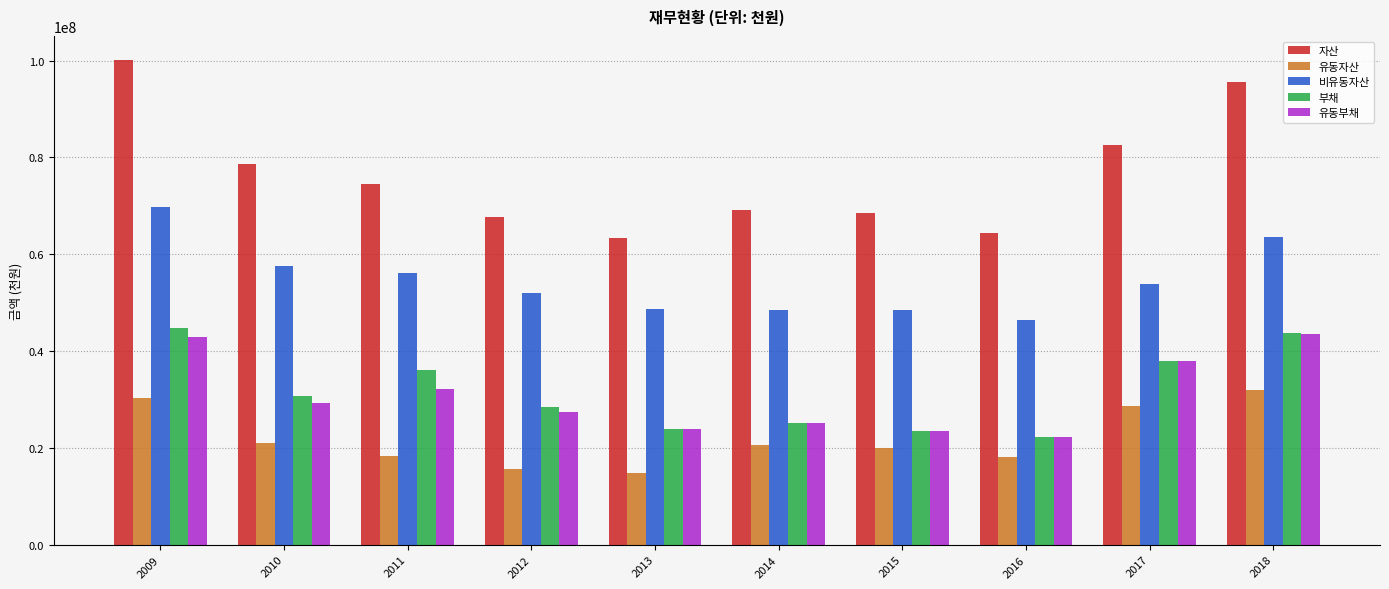

What is the difference between the 비유동자산 values at 2015 and 2011?

7656601